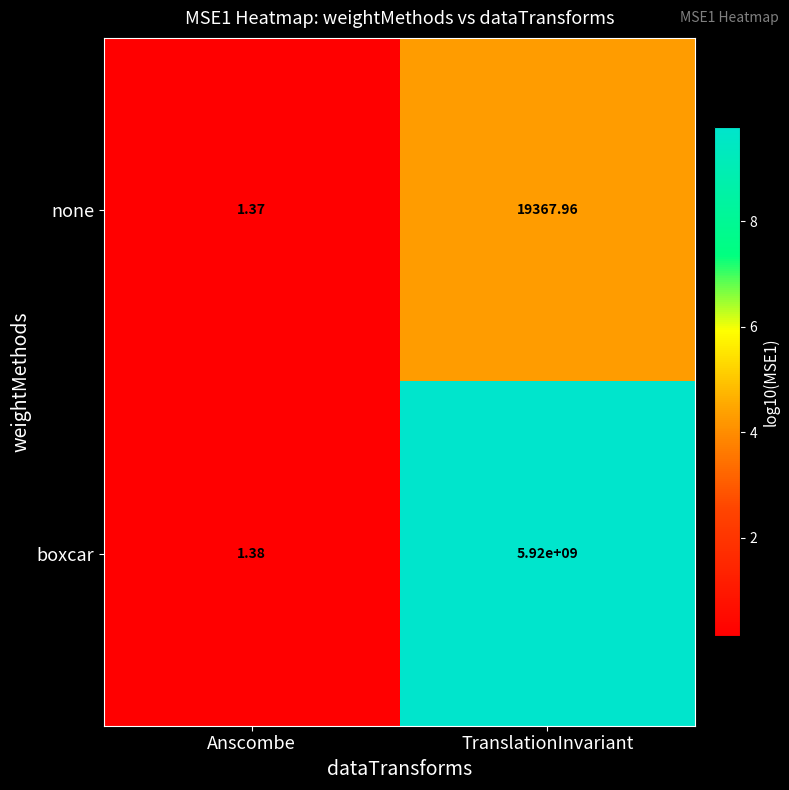

What is the greatest value displayed?

5920000000.0